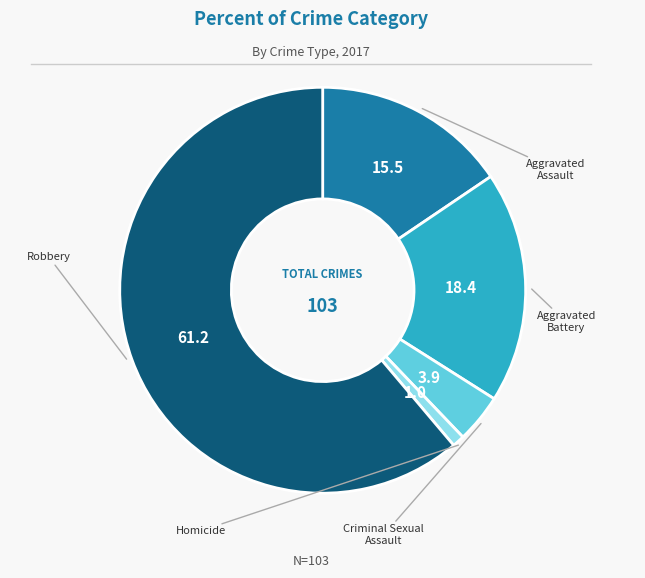

Does any single category account for the majority?

Yes